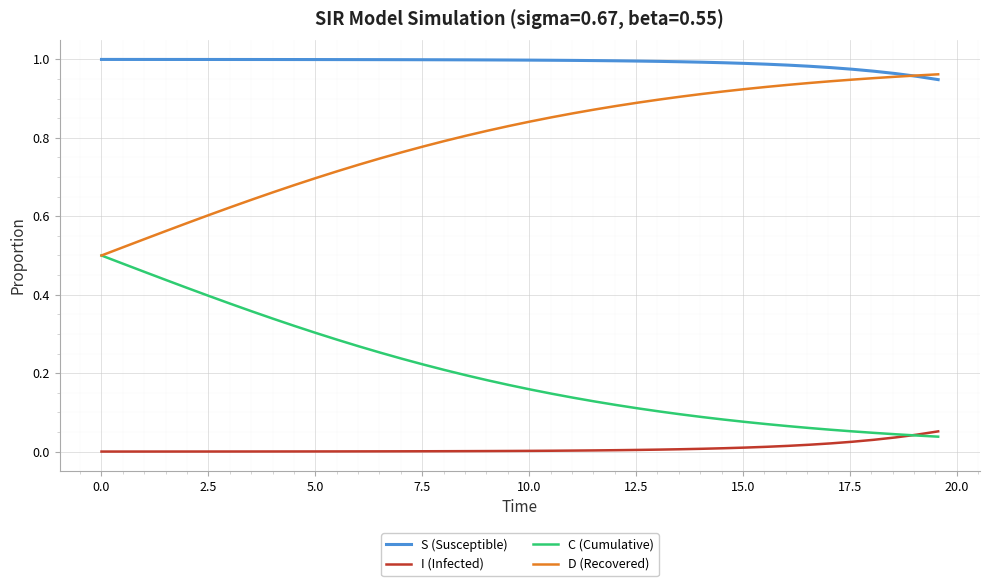

True or false: D (Recovered) and I (Infected) intersect in this chart.

False